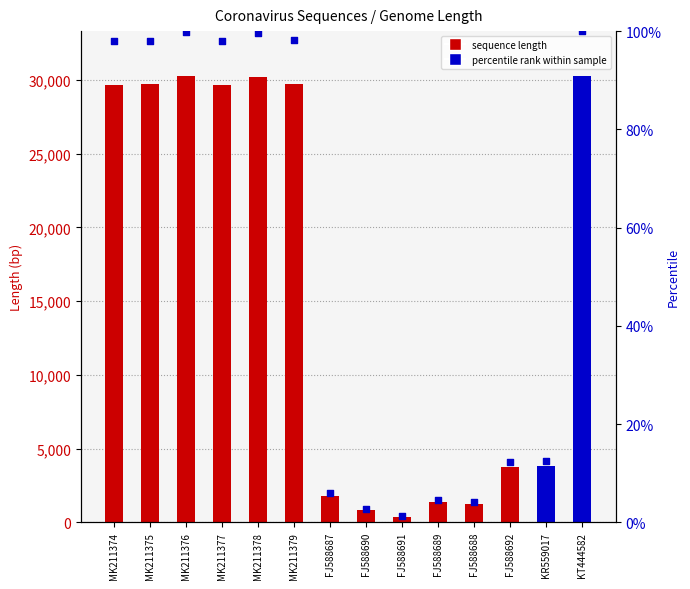

Which series has the largest total across all categories?

Sequence Length (bp)